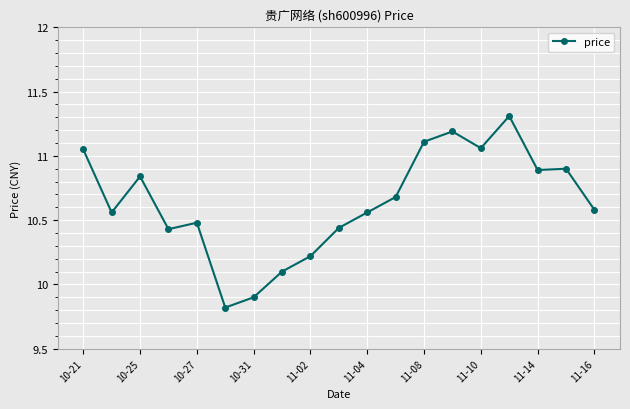

What is the sum of all values?

202.1